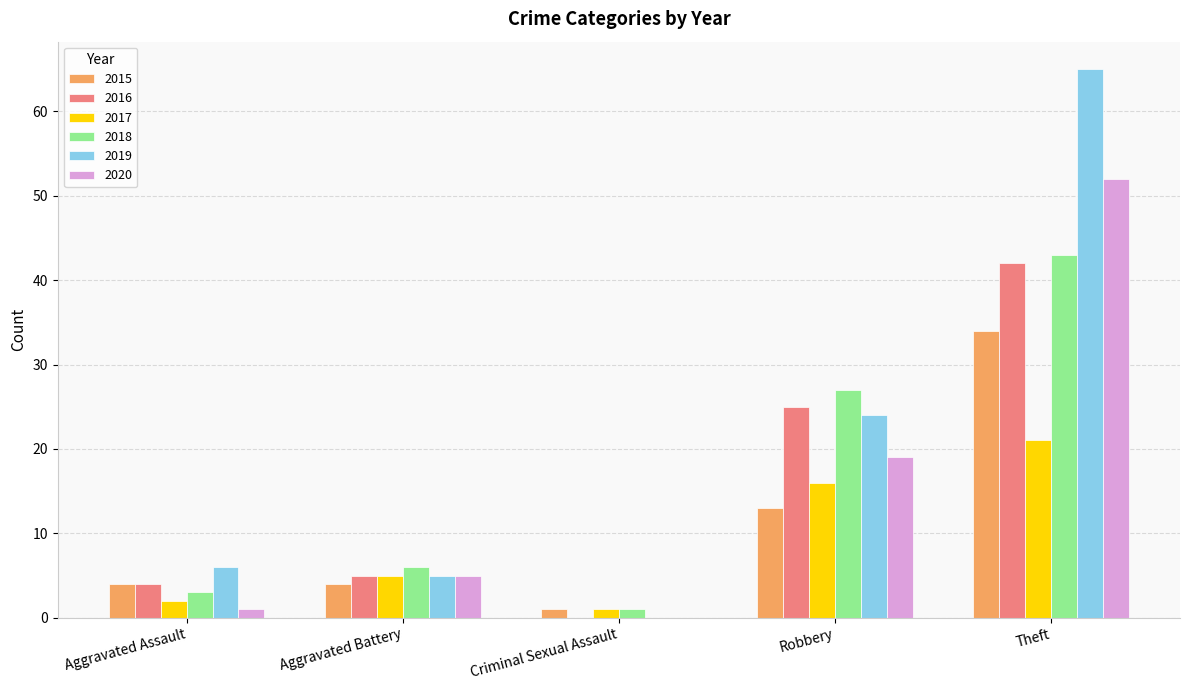

What is the sum of the 2020 values at Criminal Sexual Assault and Theft?

52